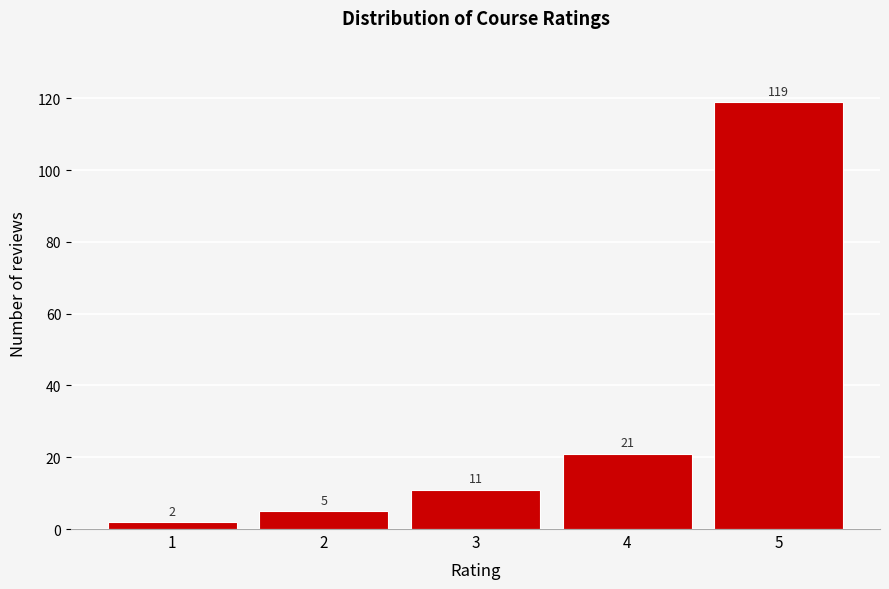

Reading left to right, transcribe all the data shown in this chart.

1=2	2=5	3=11	4=21	5=119